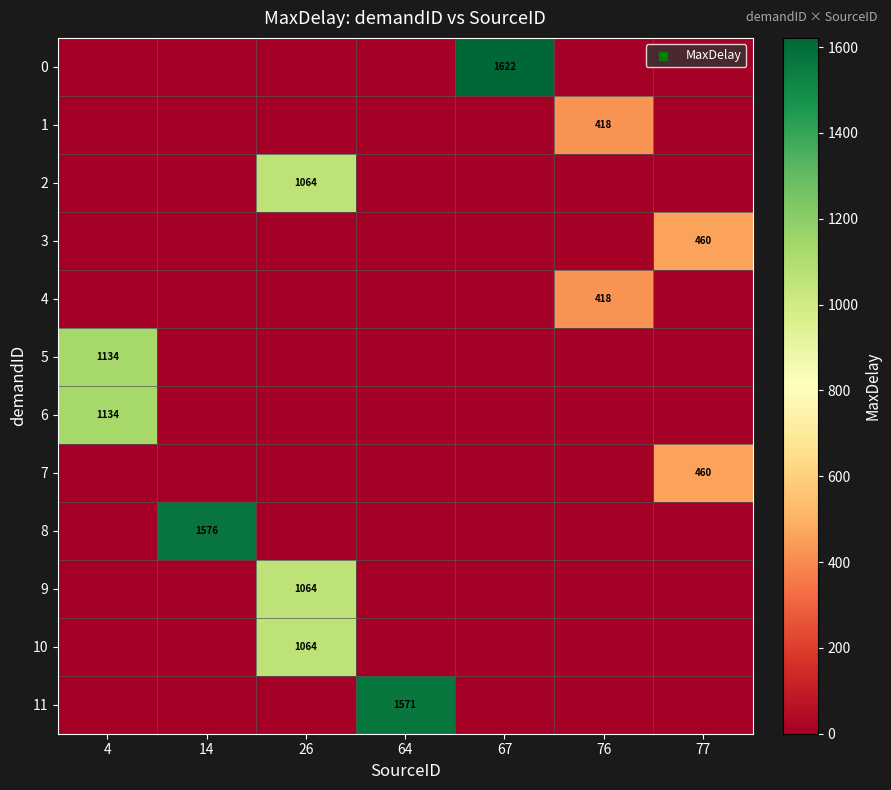

At which label does row_8 reach its peak?

14